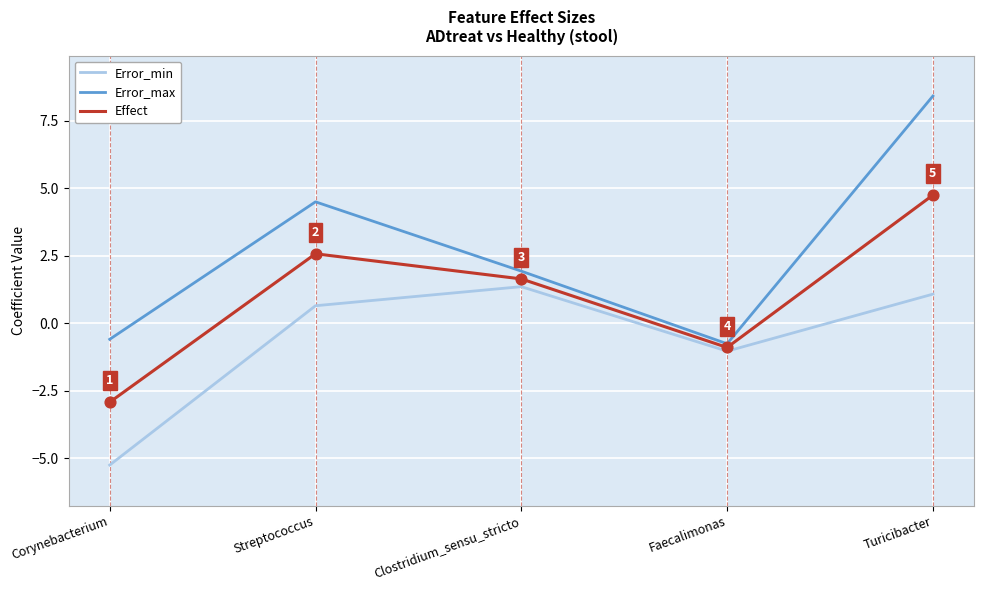

What are all the series names shown in the legend?

Error_min, Error_max, Effect